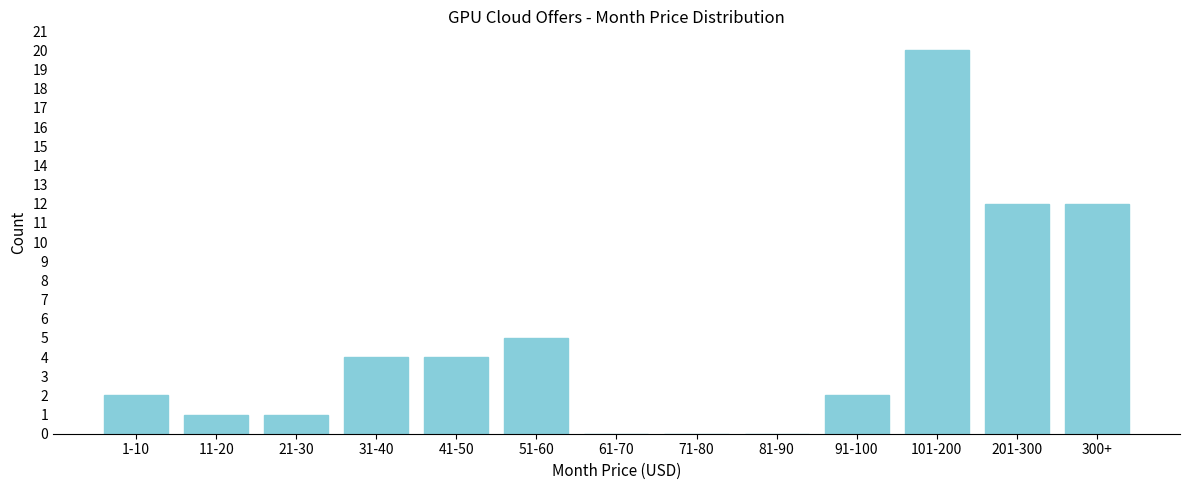

Reading right to left, what are all the values shown in this chart?

300+=12	201-300=12	101-200=20	91-100=2	81-90=0	71-80=0	61-70=0	51-60=5	41-50=4	31-40=4	21-30=1	11-20=1	1-10=2